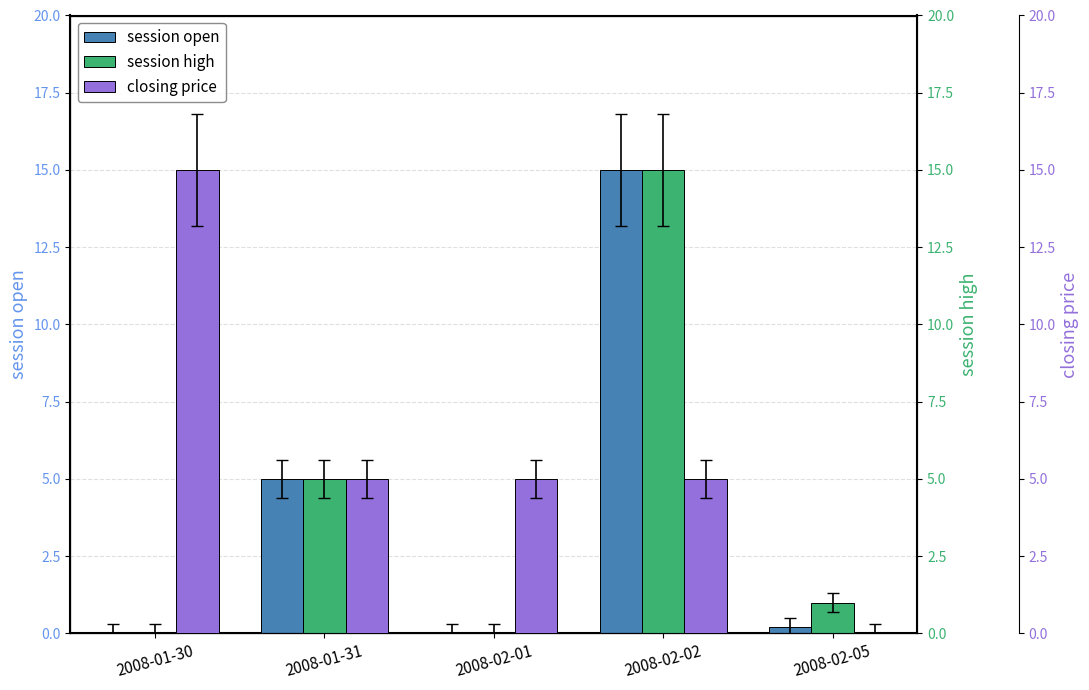

Rank the series by their maximum value, from lowest to highest.

session open, session high, closing price